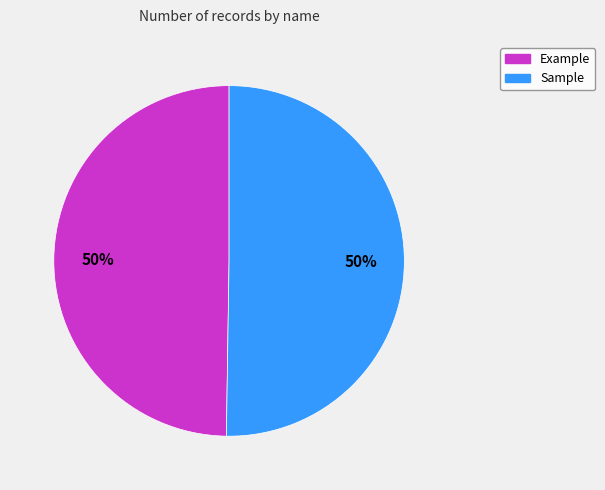

Is it true that Example is 61% of the pie?

False